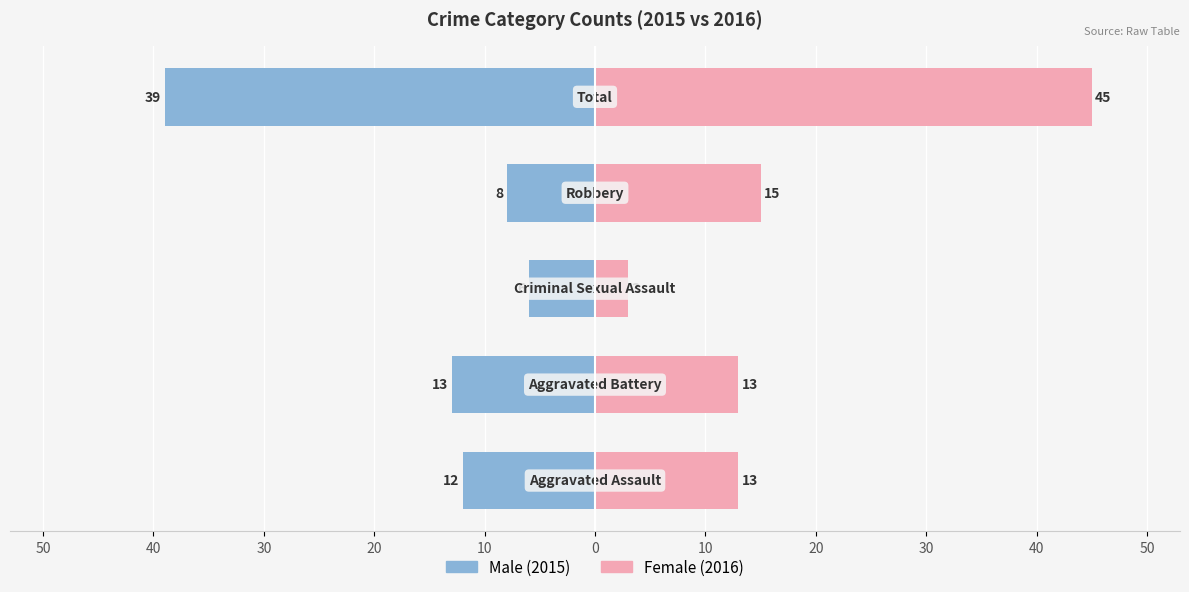

The Male series shows -22 at 40. True or false?

False